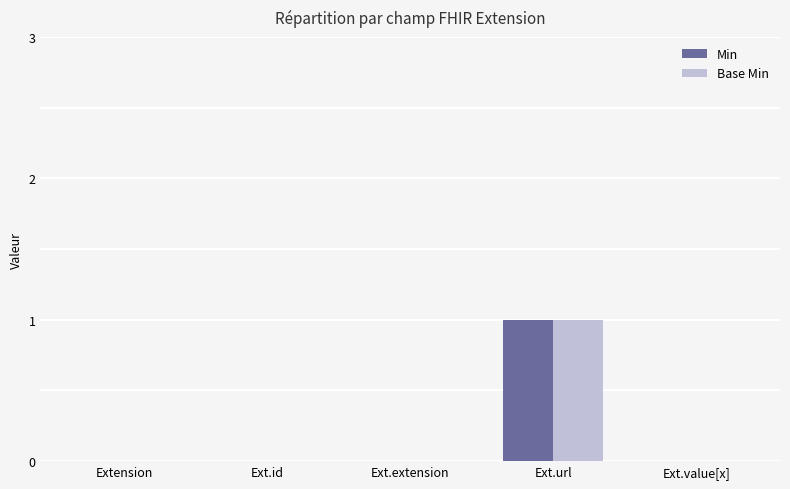

At which category is the sum across all series the highest?

Ext.url